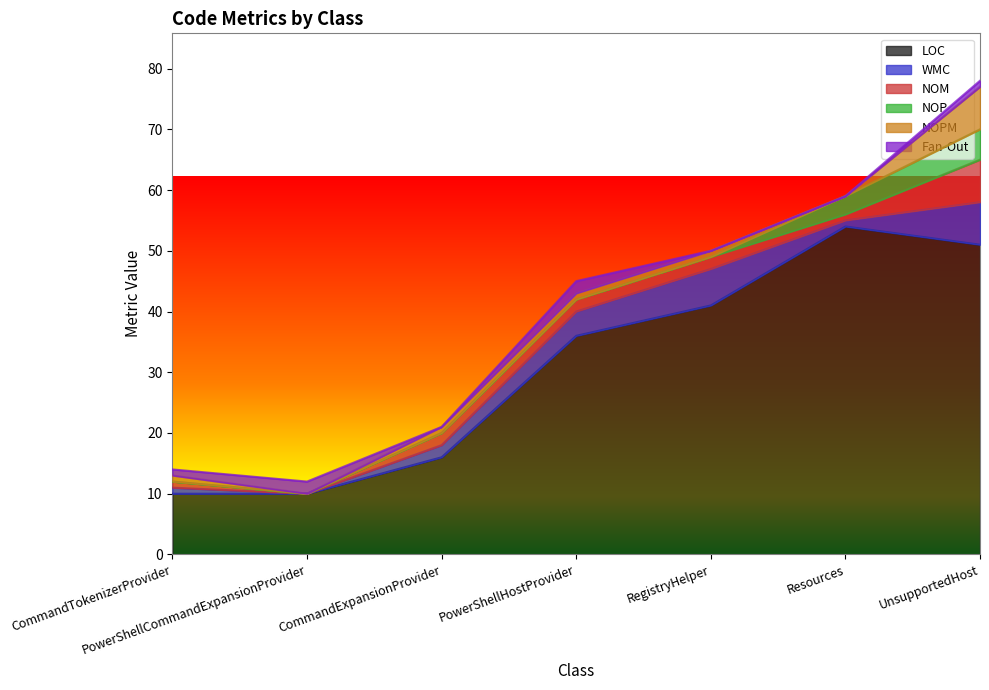

At which category does the chart reach its minimum across all series?

PowerShellCommandExpansionProvider